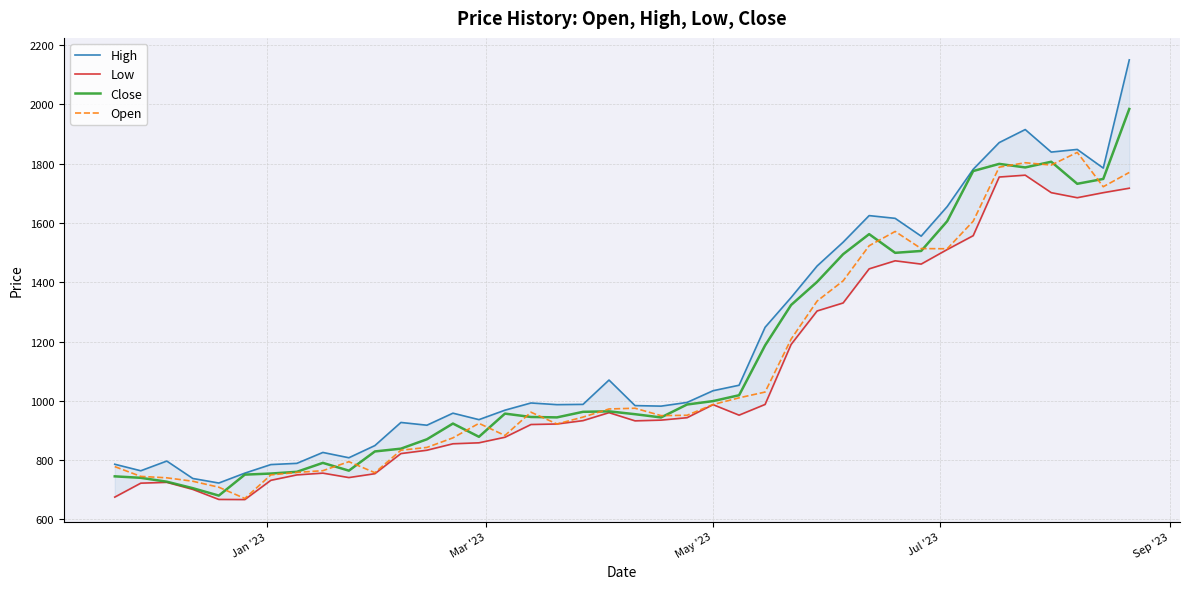

Count the number of data series in this chart.

4